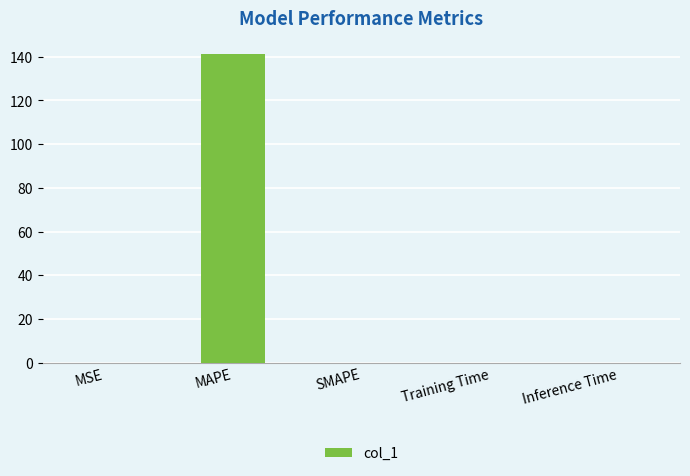

Which category has the highest value across all series?

MAPE